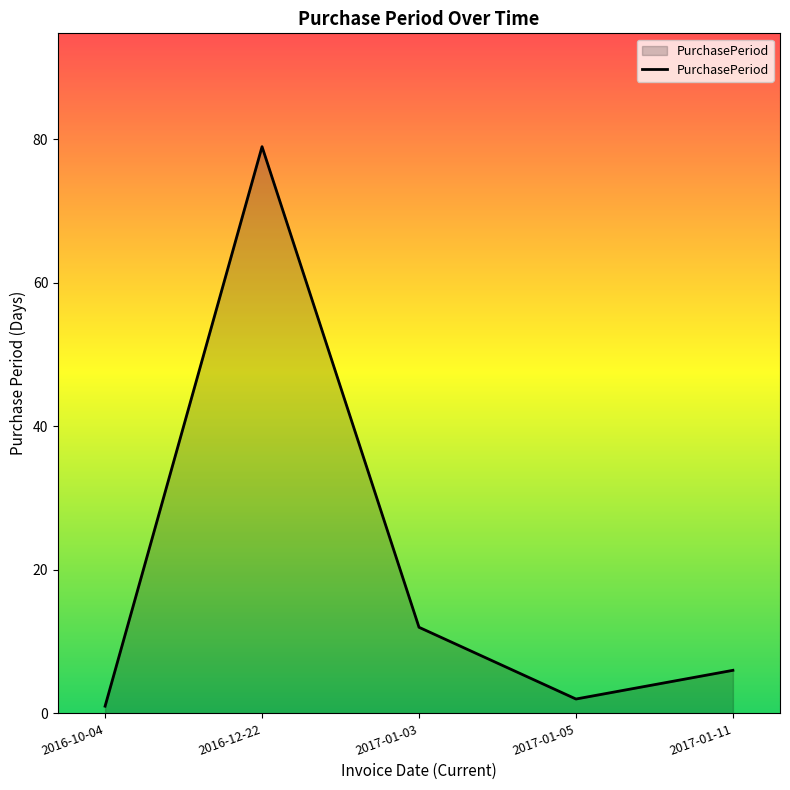

How many series are shown in this chart?

1